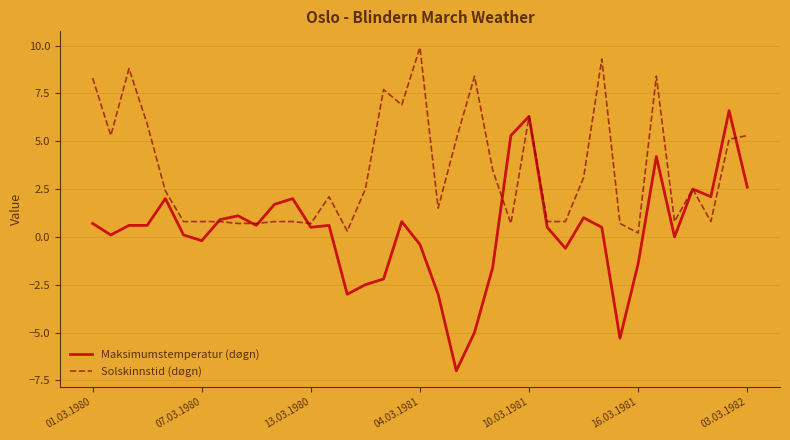

What is the smallest value displayed?

-7.0